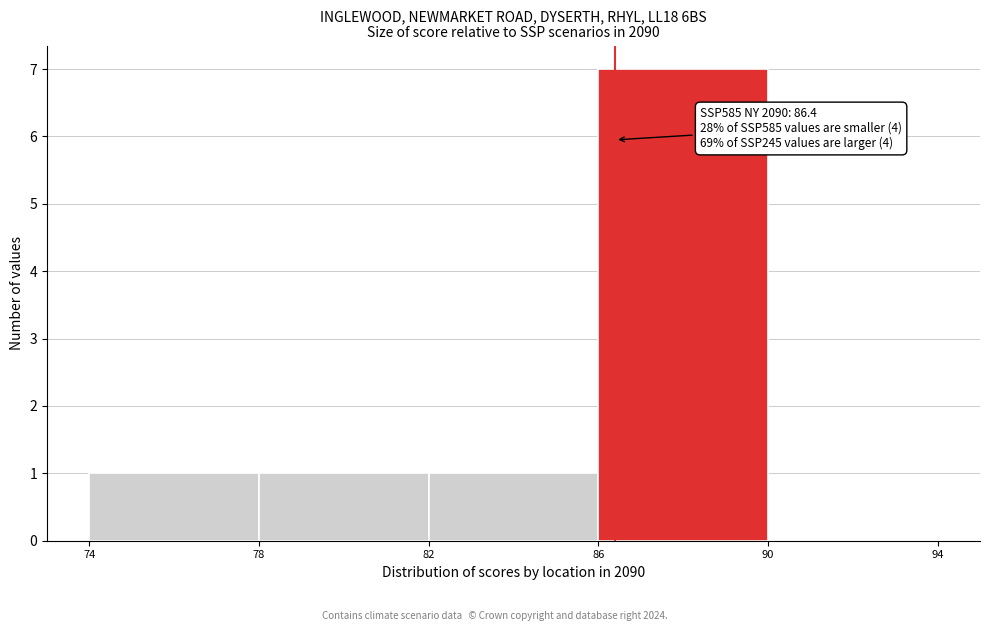

Which range on the x-axis has the tallest bar?

86 to 90